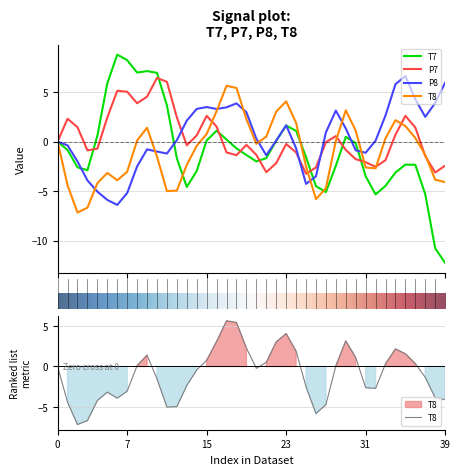

In T7, how many points are higher than both neighbors (excluding endpoints)?

6